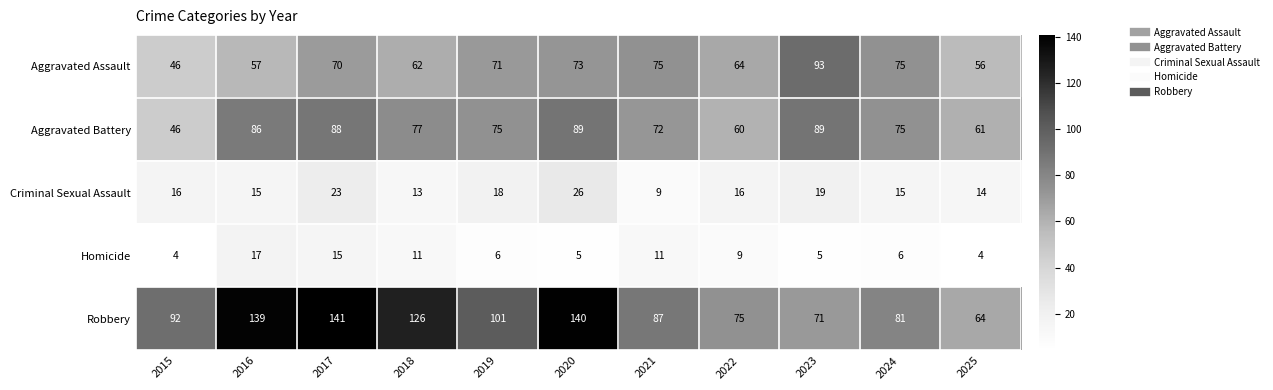

What value does the Robbery series have at 2017?

141